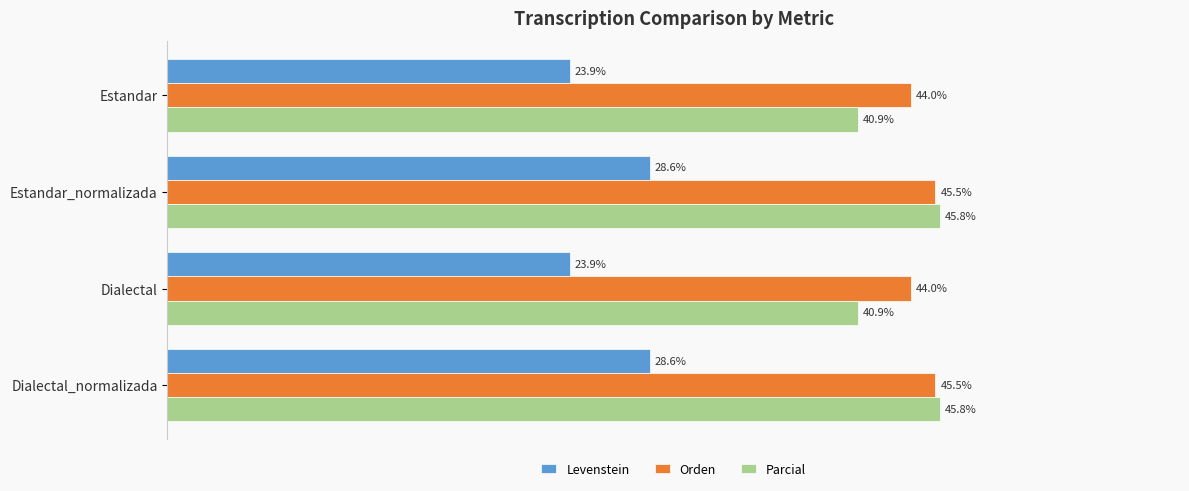

Rank the series at Estandar_normalizada from lowest to highest value.

Levenstein, Orden, Parcial